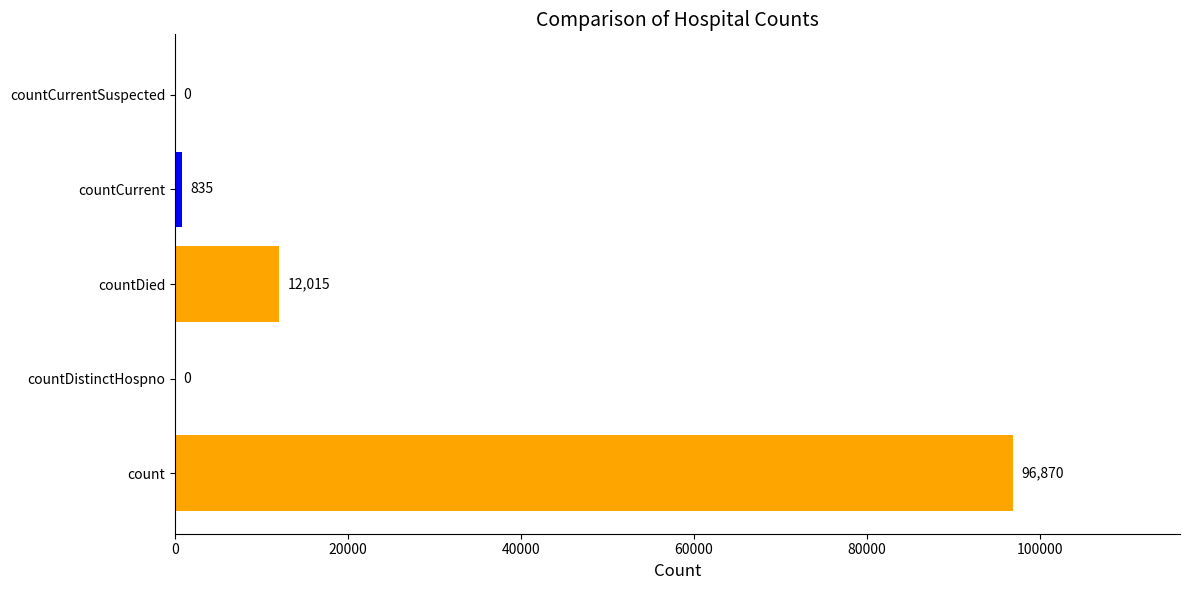

Is it true that the value at countDied is 3074?

False